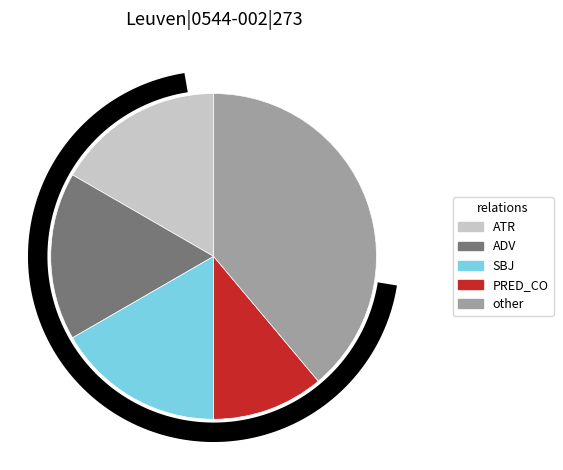

Is there any slice that represents more than half of the pie?

No